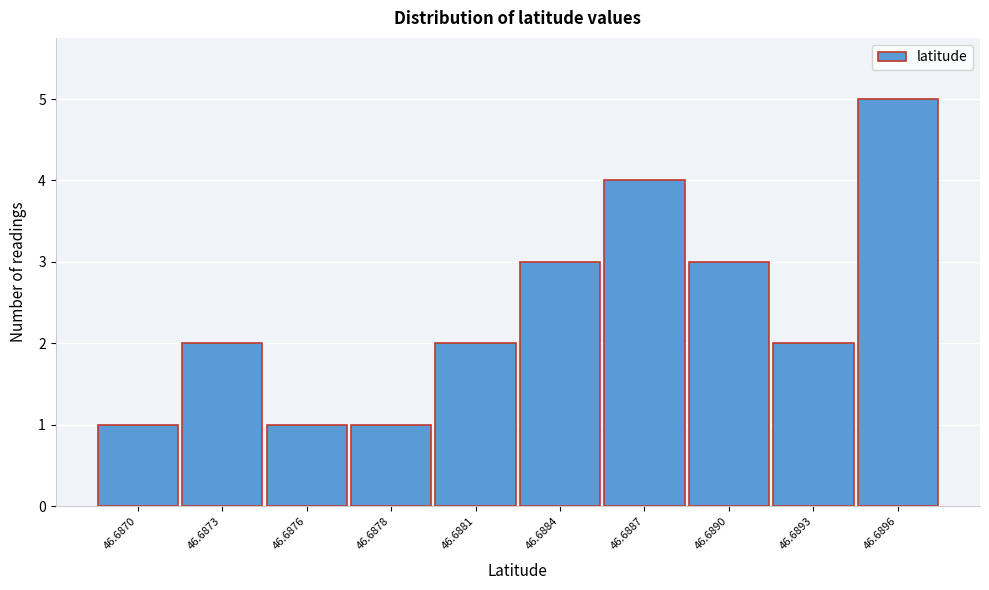

Reading left to right, list all the values displayed in this chart.

46.6870=1	46.6873=2	46.6876=1	46.6878=1	46.6881=2	46.6884=3	46.6887=4	46.6890=3	46.6893=2	46.6896=5